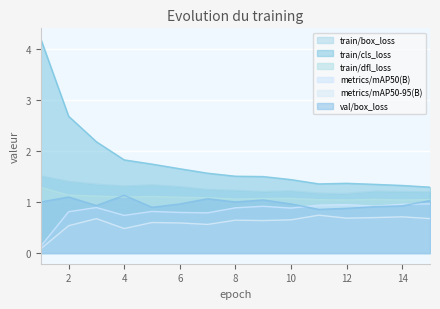

What is the value of the metrics/mAP50-95(B) point at the 11th from the left?

0.7